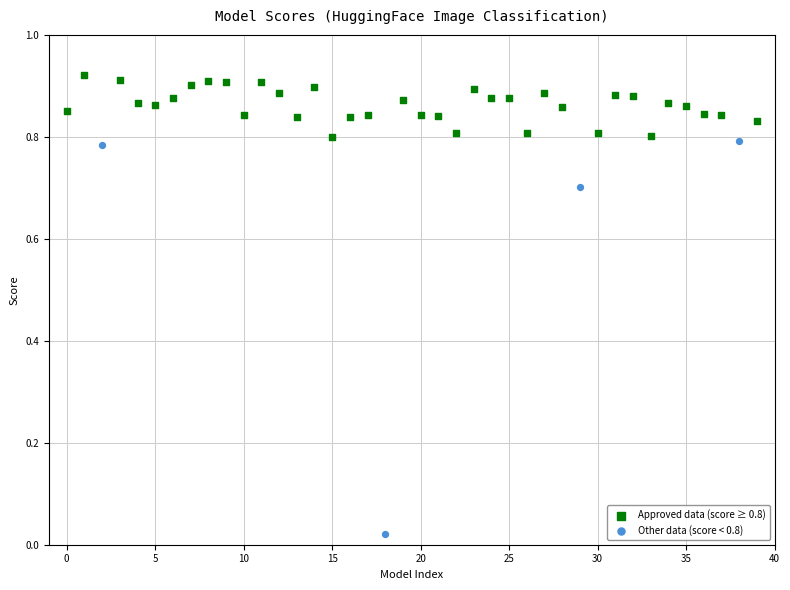

Which series has the largest Y range (max minus min)?

Other data (score < 0.8)